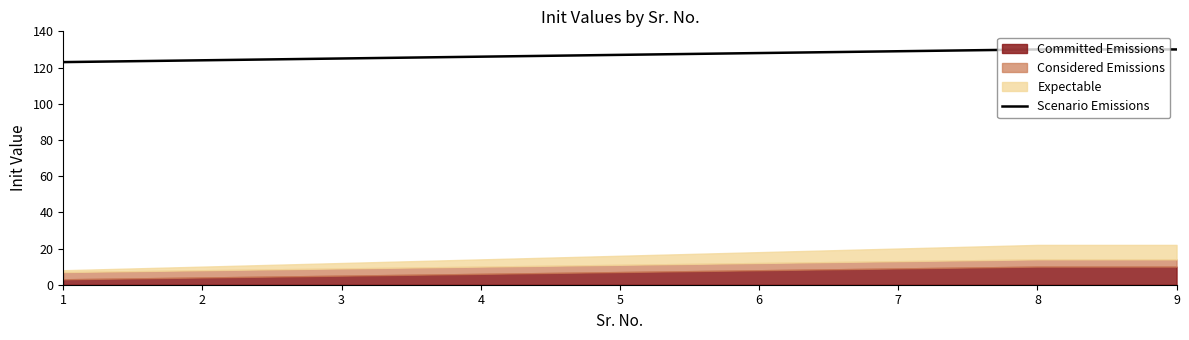

What is the highest value of the Scenario Emissions series?

130